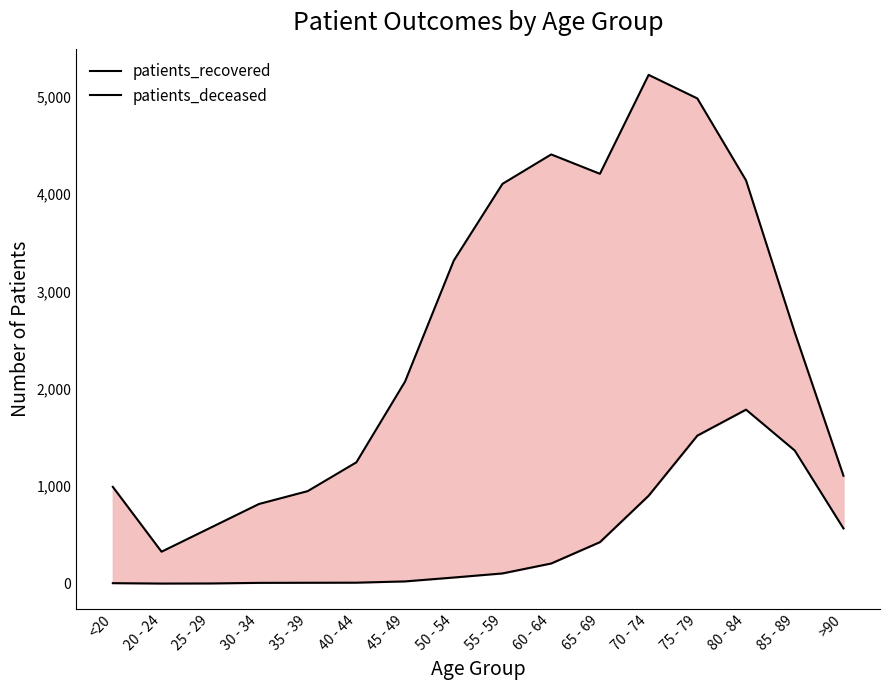

Reading left to right, what are all the values shown in this chart?

patients_recovered: 994	328	573	818	950	1246	2076	3318	4106	4408	4209	5225	4983	4141	2580	1108
patients_deceased: 5	1	2	8	9	10	23	63	105	207	426	903	1520	1787	1367	567